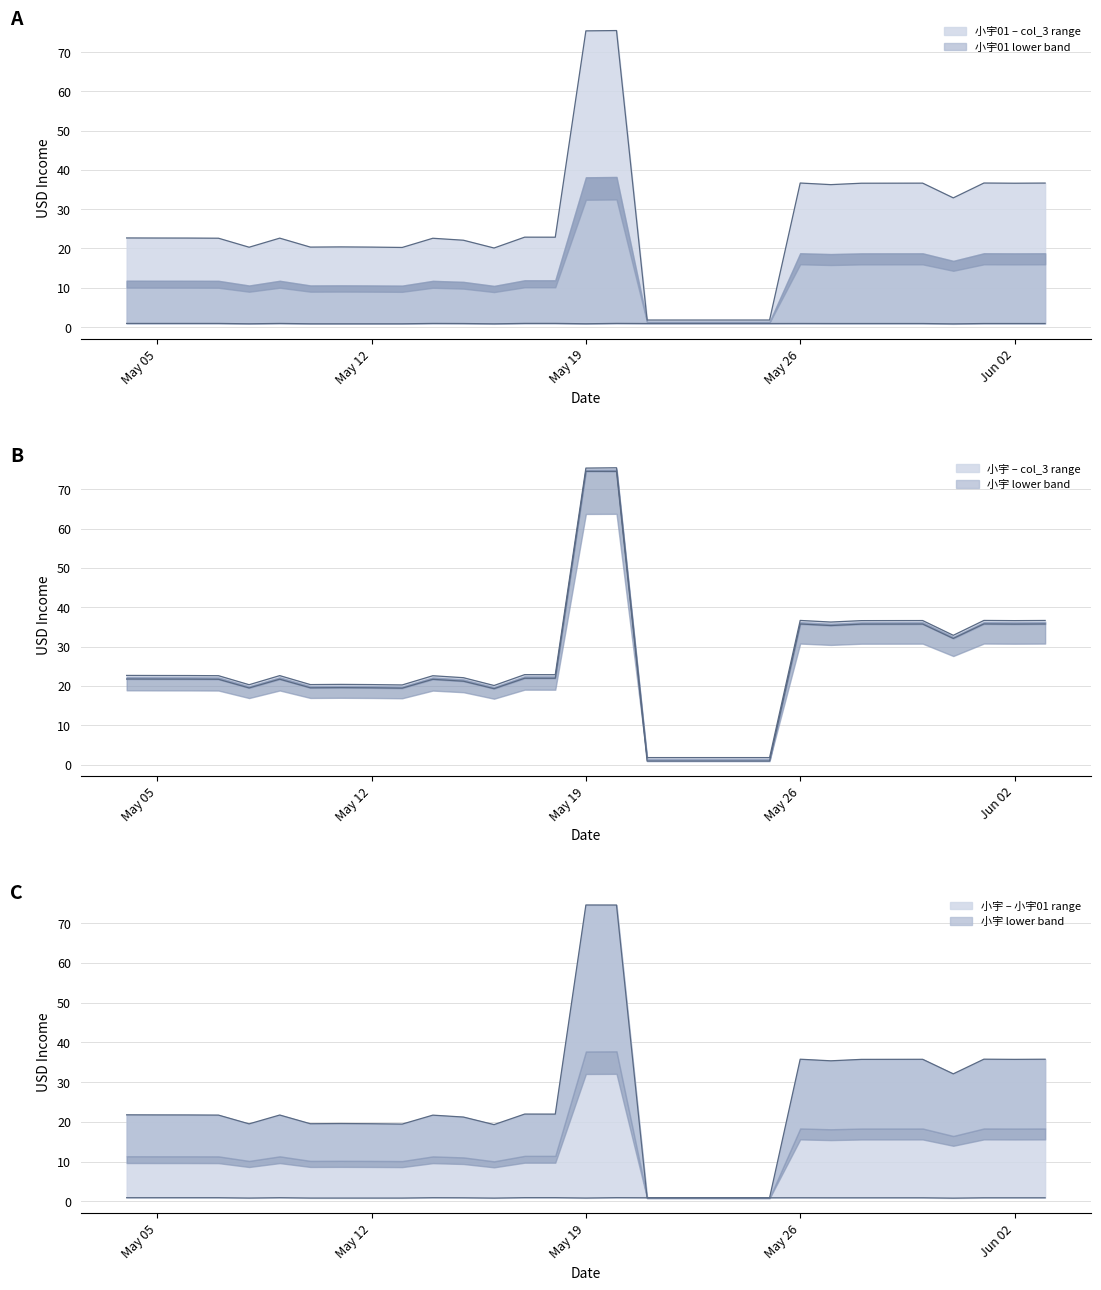

Does the chart have visible grid lines?

Yes